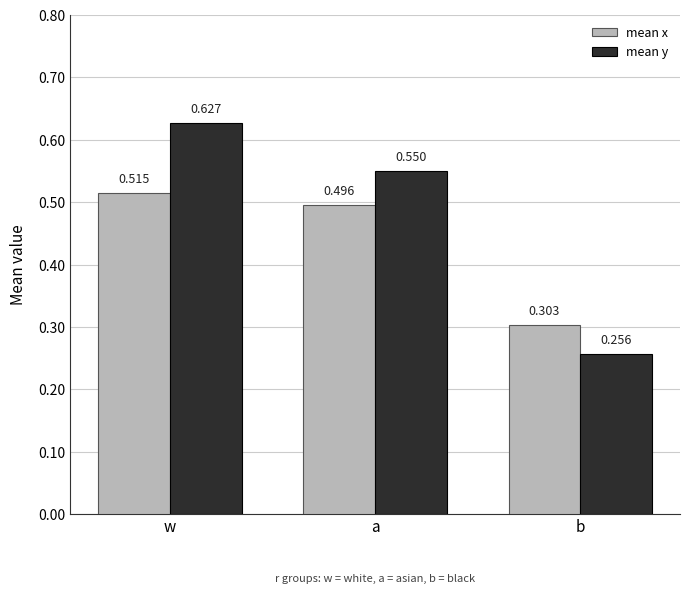

What is the sum of the mean y values at w and b?

0.9